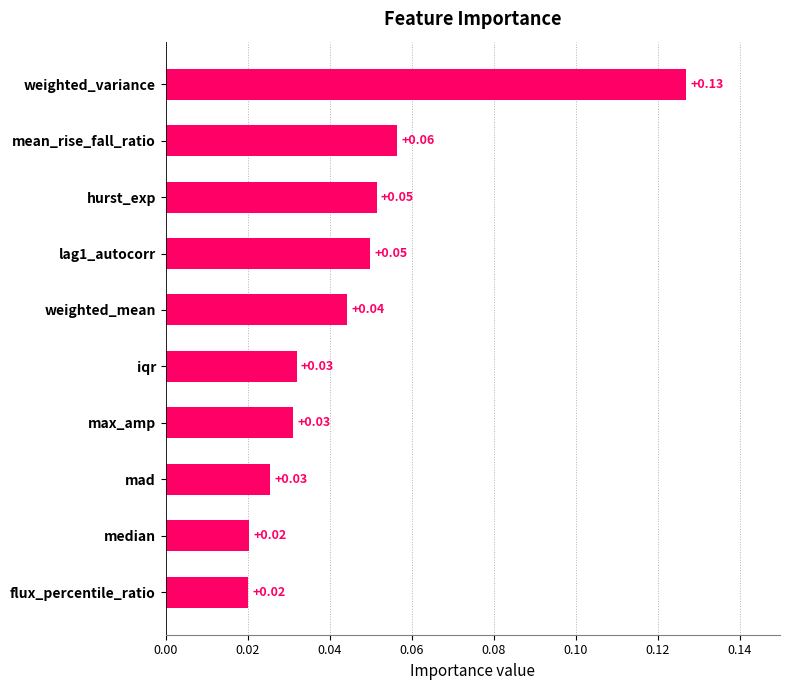

How many bars are there in total?

10